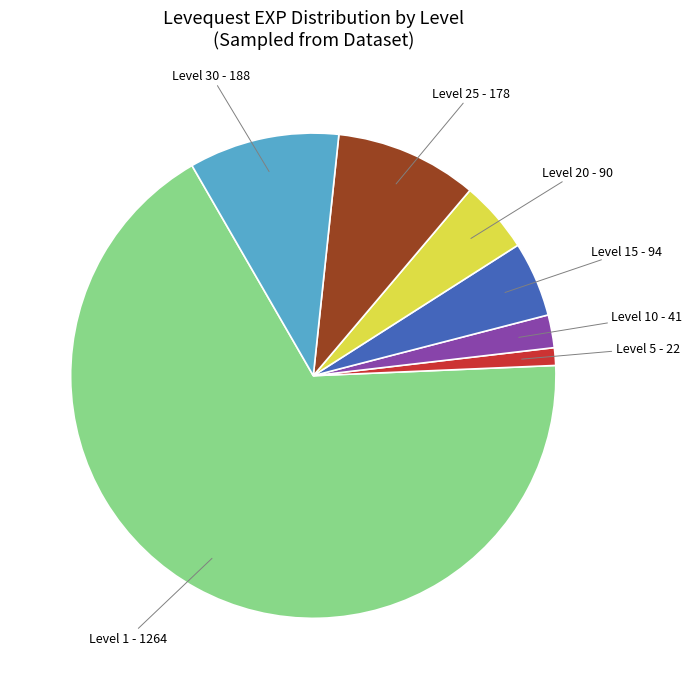

Is there any slice that represents more than half of the pie?

Yes